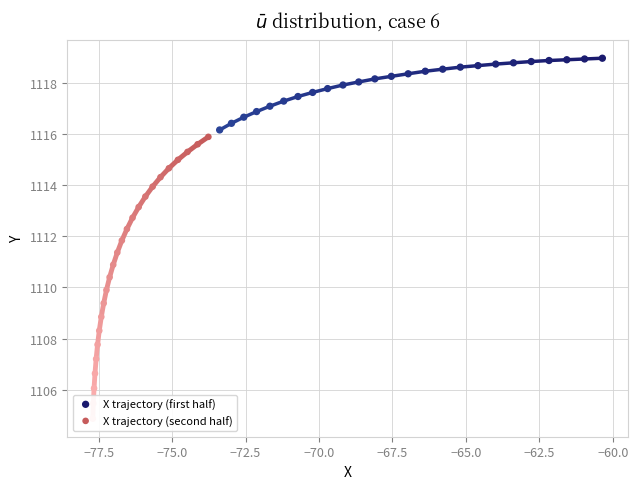

Which series has the largest Y range (max minus min)?

X trajectory (second half)